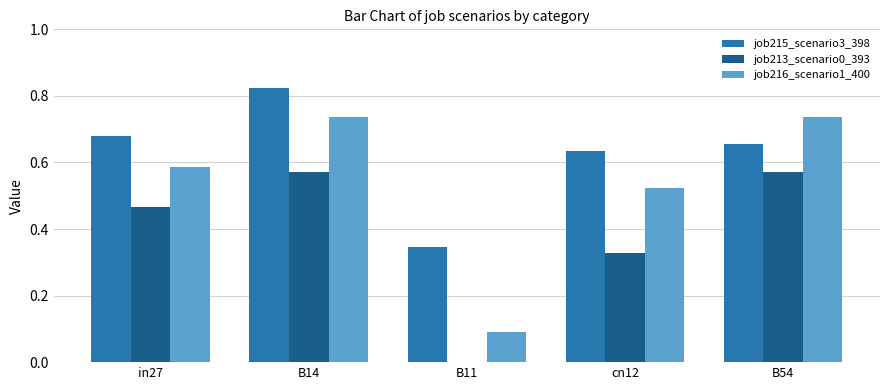

Which series changed the most between B11 and cn12?

job216_scenario1_400